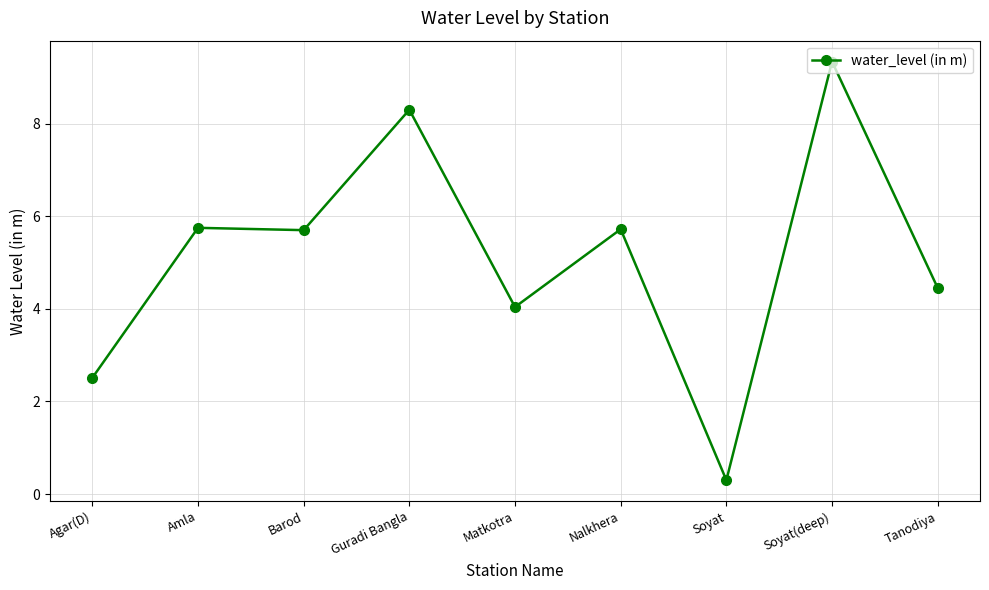

Where does the data first go above 5?

Amla